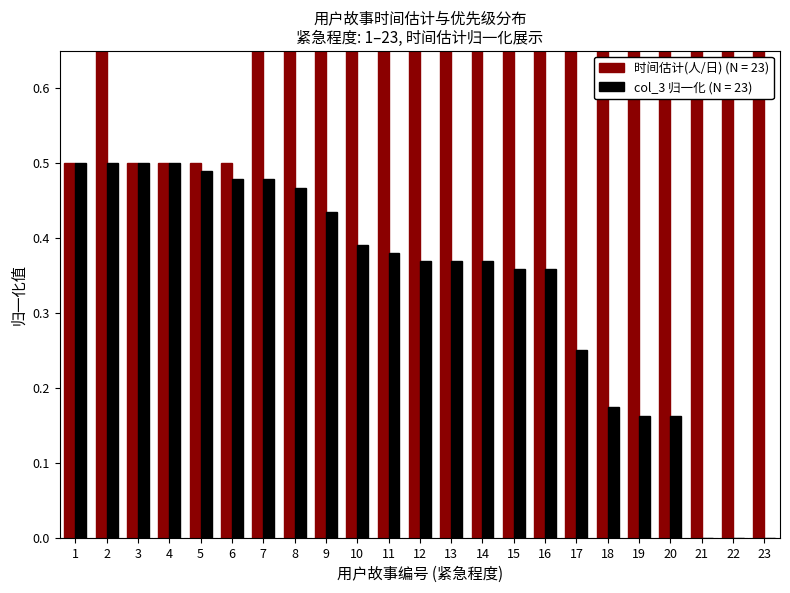

Which category has the lowest value across all series?

21